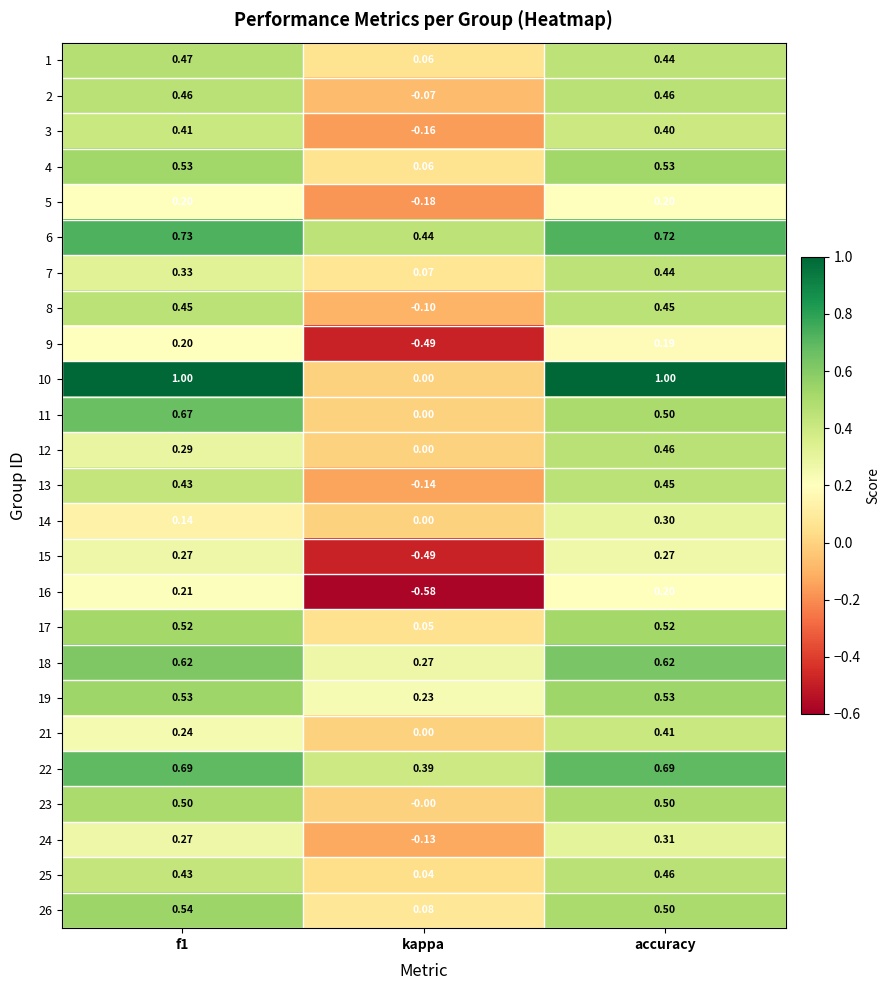

Where is 25 nearest to the value 0?

kappa